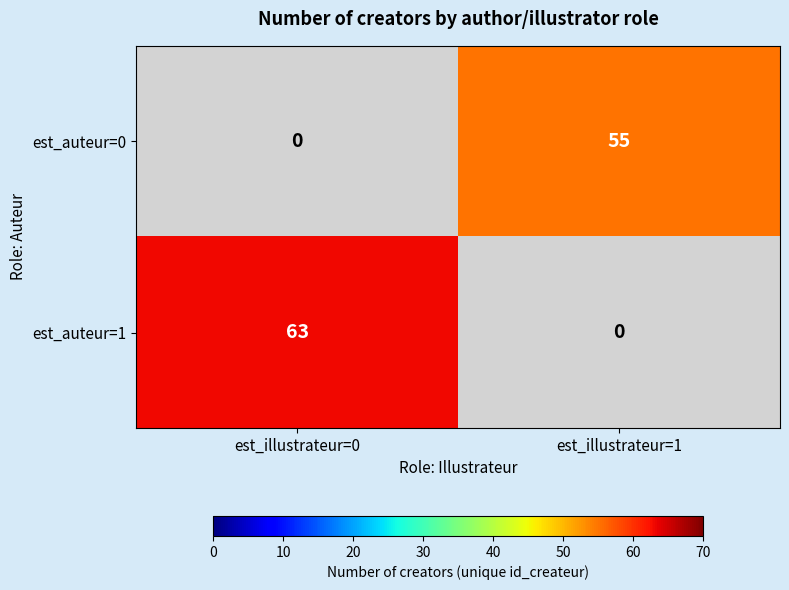

Count the number of data series in this chart.

2